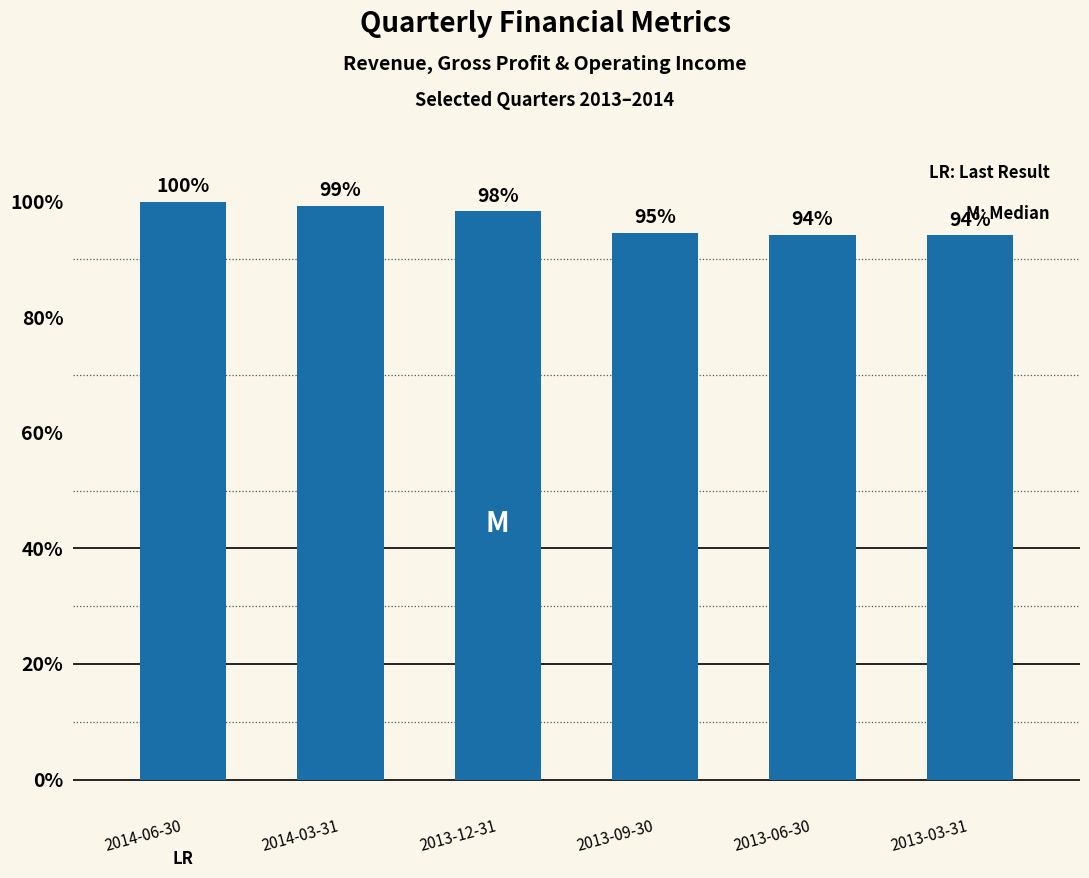

Which label corresponds to the smallest value in the chart?

2013-03-31